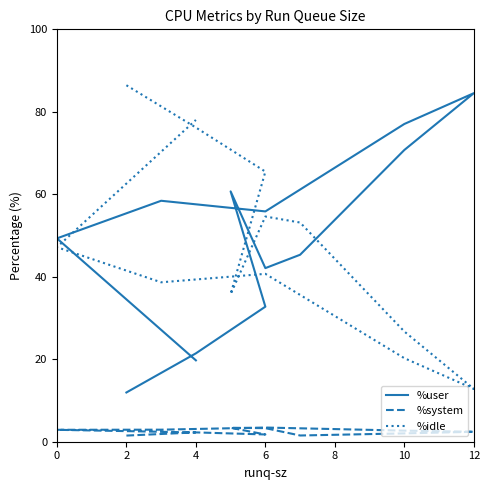

Rank the series by their maximum value, from highest to lowest.

%idle, %user, %system